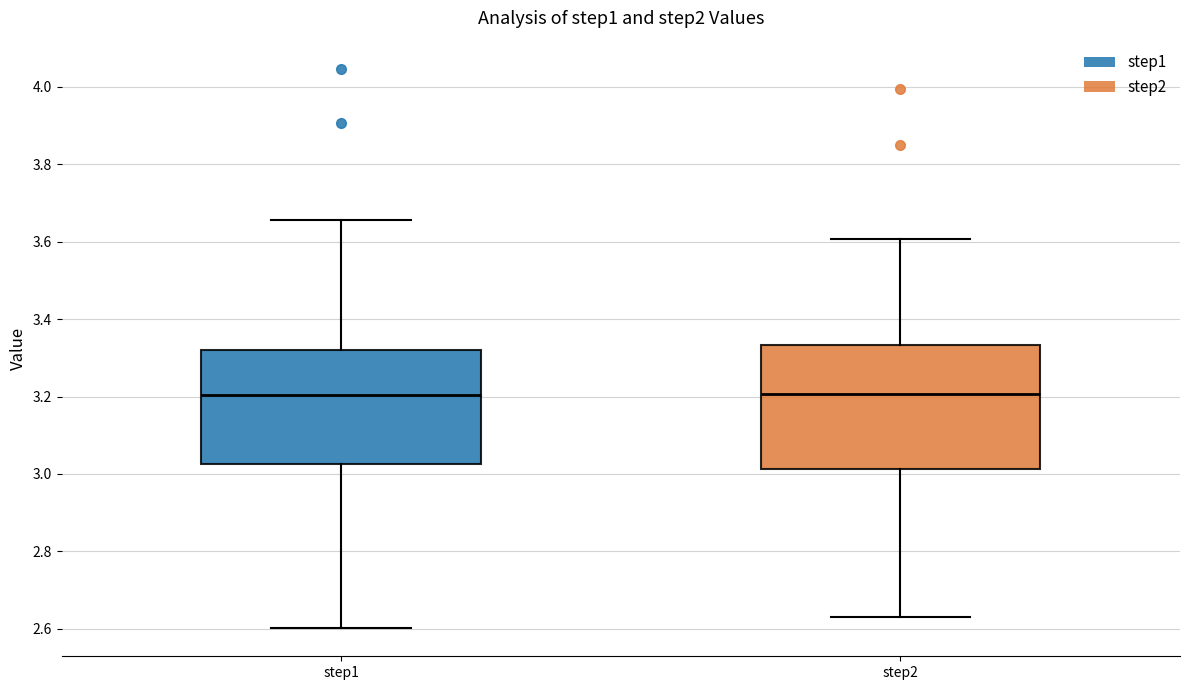

Where does the median line of the box for step1 sit on the y-axis? The values are not printed on the chart, so give them approximately, as read against the axis.

3.20